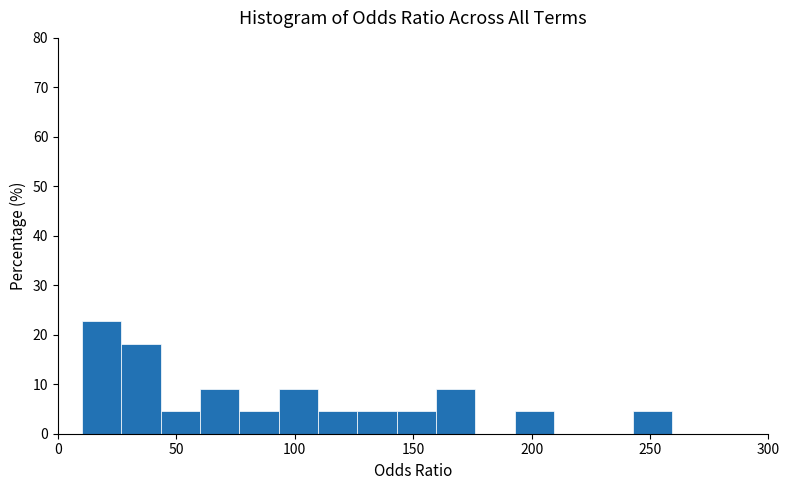

Around what value on the x-axis is the tallest bar? Give the approximate position of its centre, as read against the axis.

20